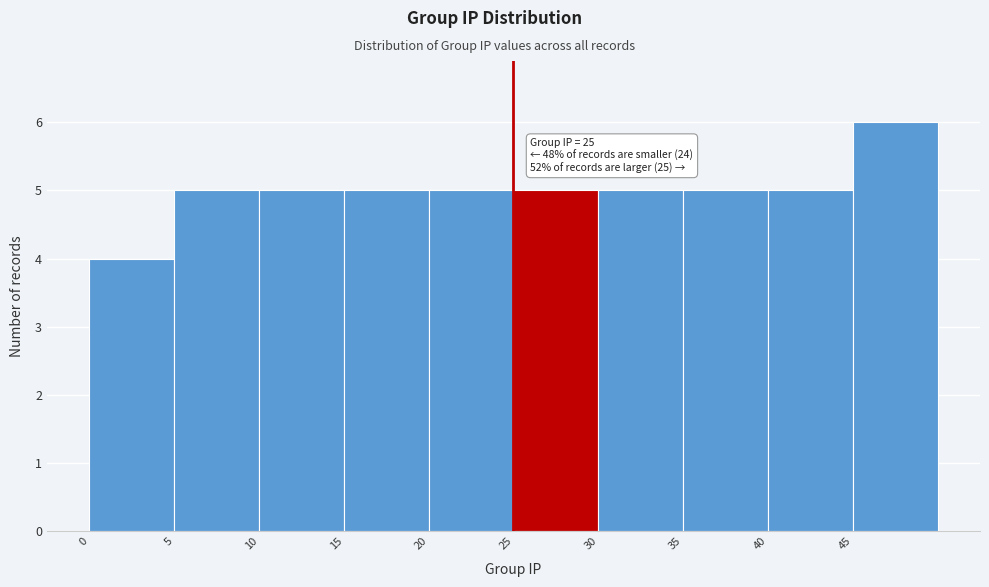

Which range on the x-axis has the tallest bar?

45 to 50